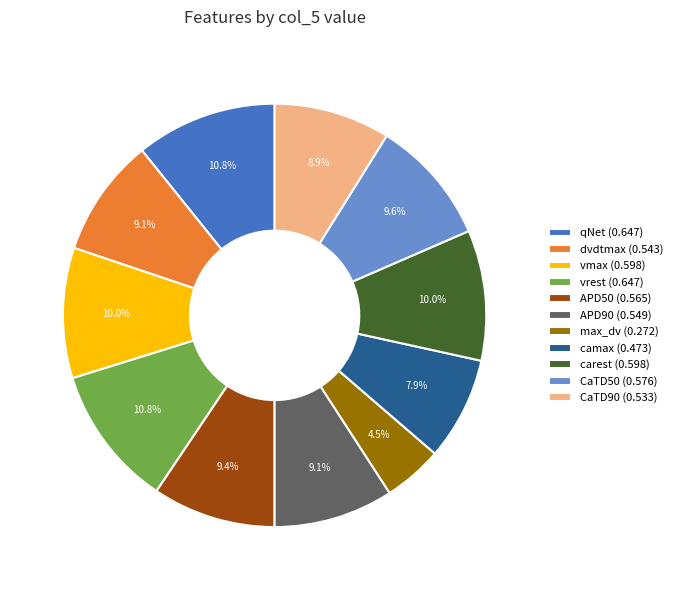

The dvdtmax slice represents 9% of the pie. True or false?

True